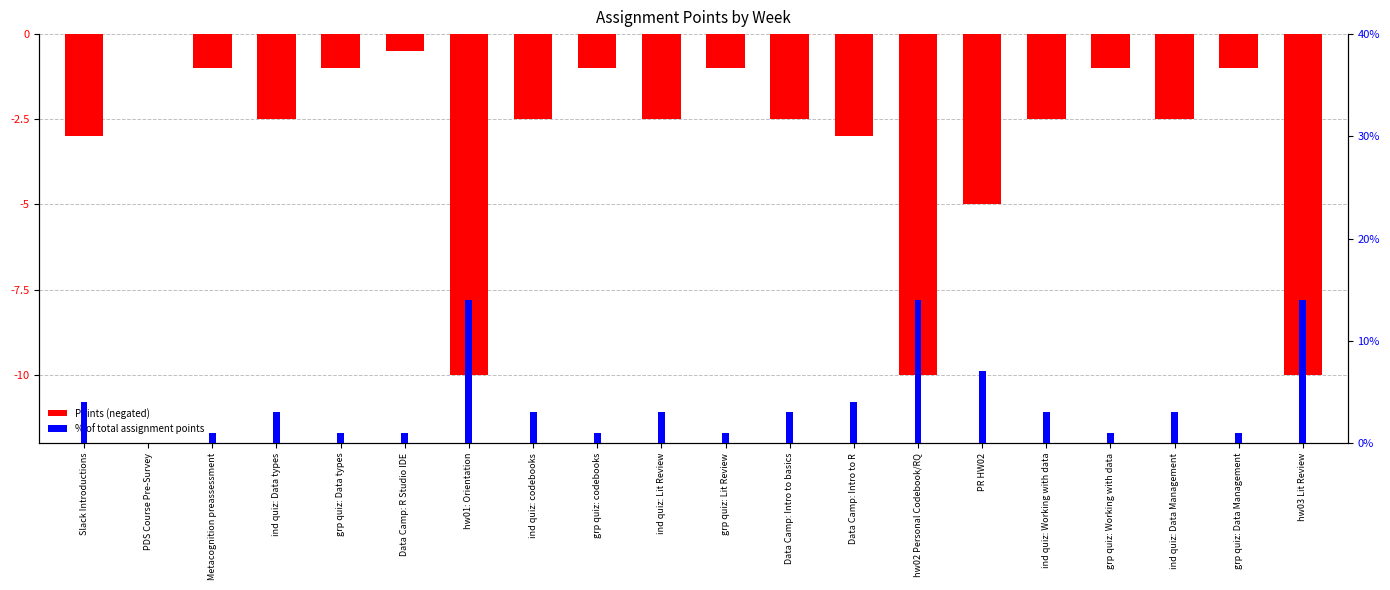

Between Data Camp: R Studio IDE and hw03 Lit Review, which series saw the biggest shift?

% of Total